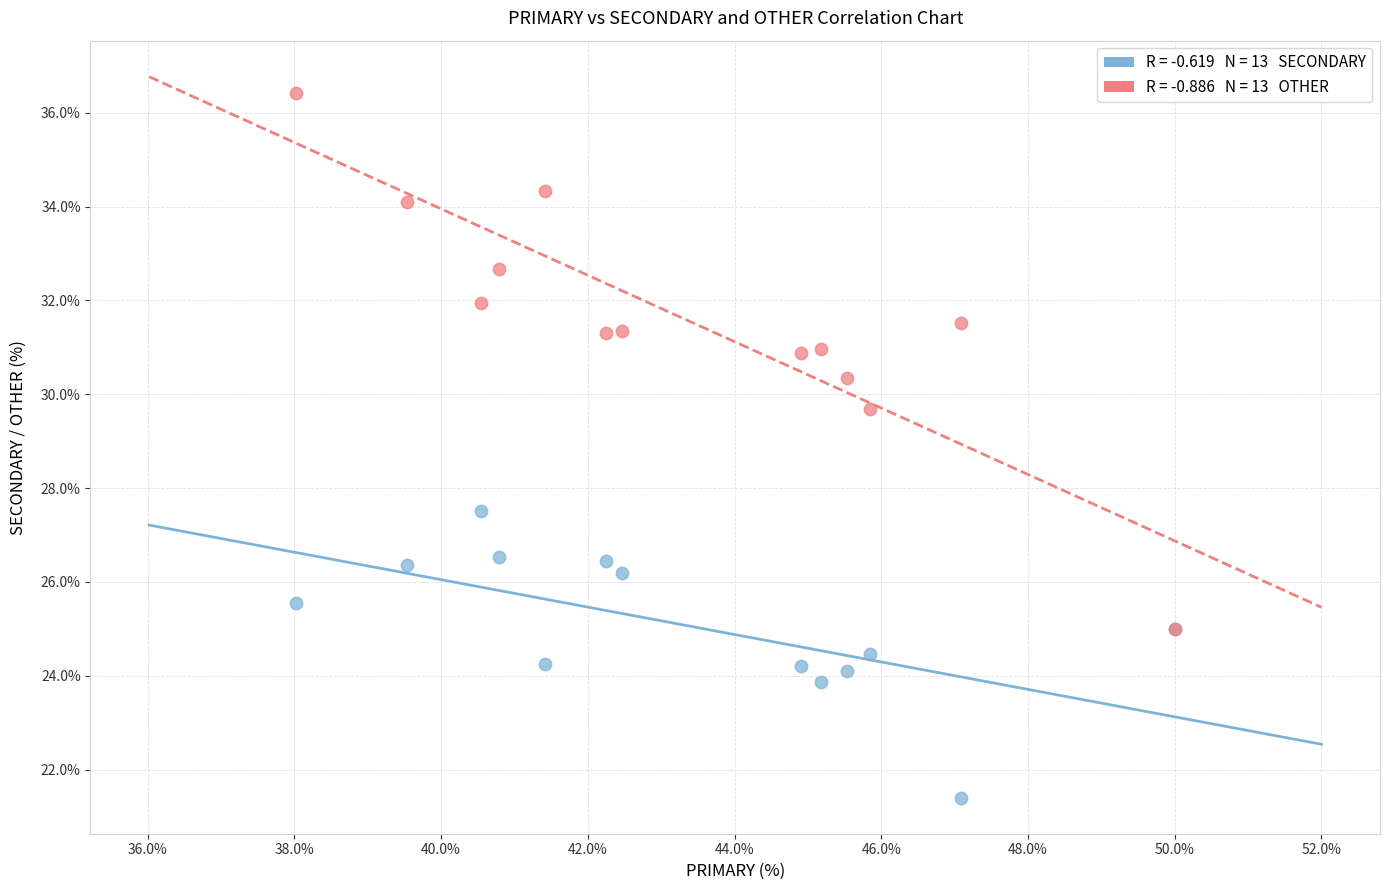

Across all series, what Y value is closest to 28?

27.5